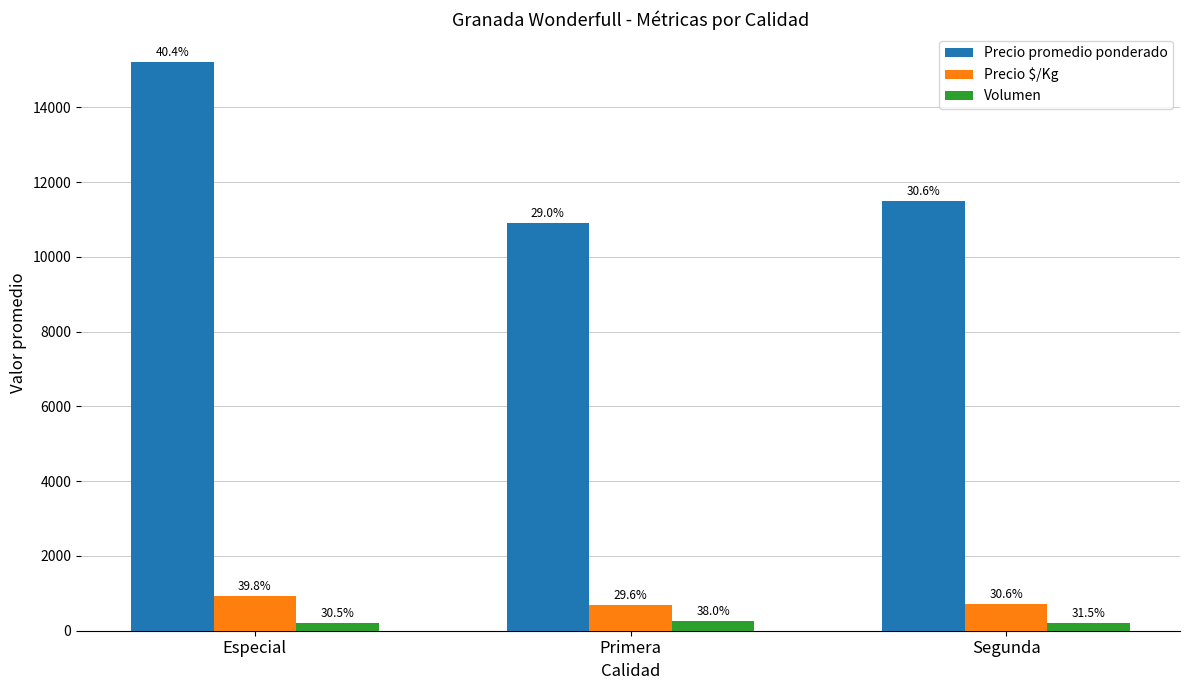

What are all the series names shown in the legend?

Precio promedio ponderado, Precio $/Kg, Volumen